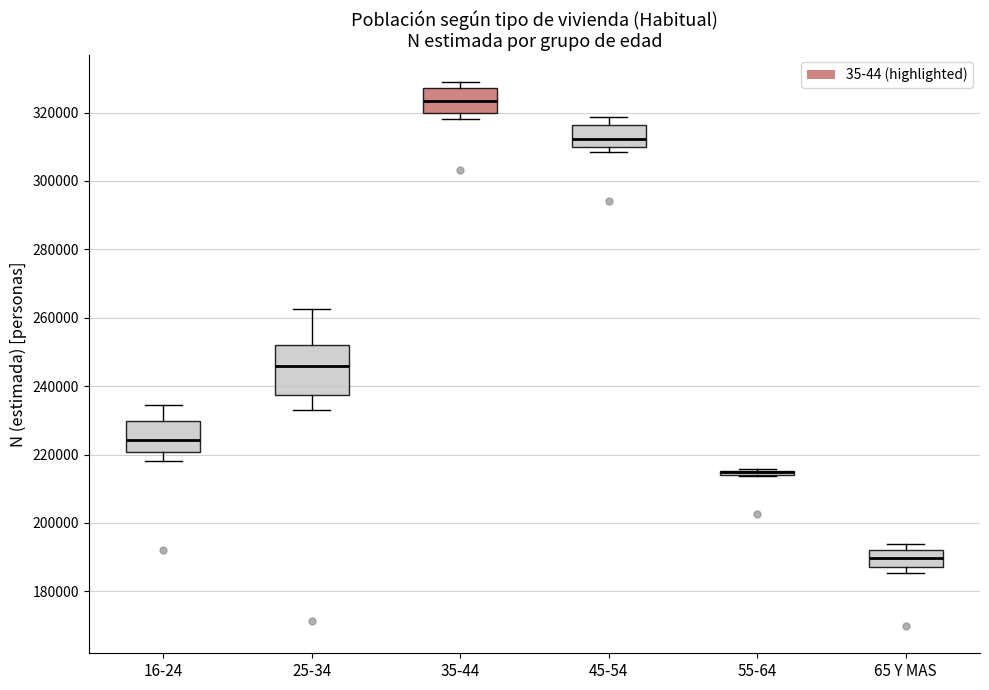

Comparing the boxes themselves (not the whiskers), which one is the tallest?

25-34